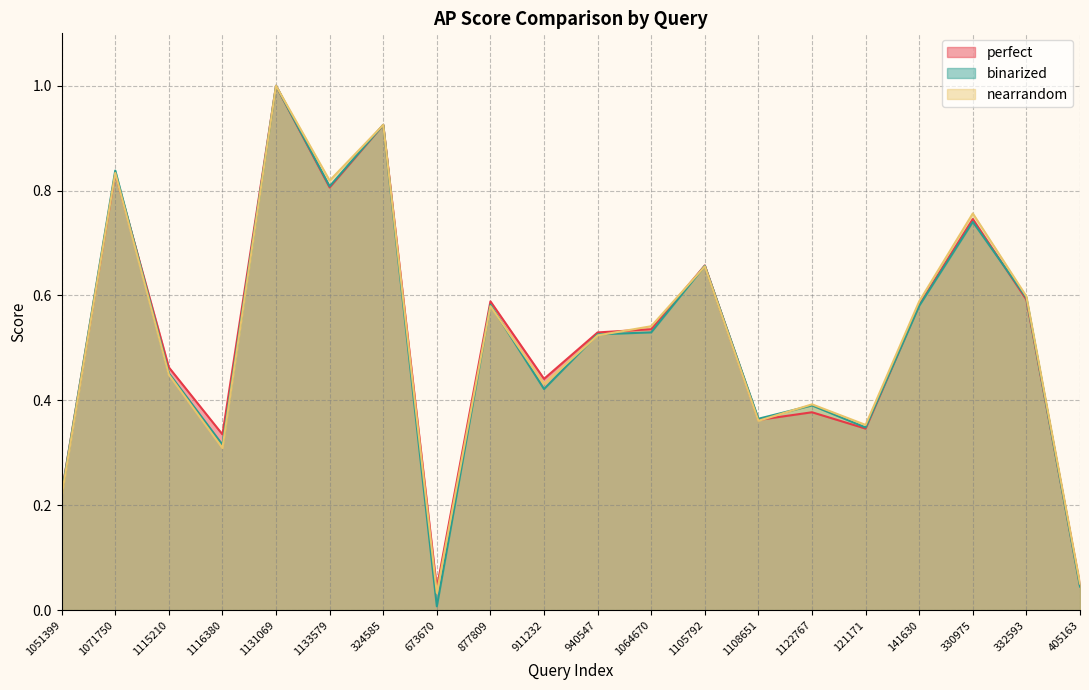

Is the value of binarized at 1122767 greater than the value of nearrandom at 911232?

No